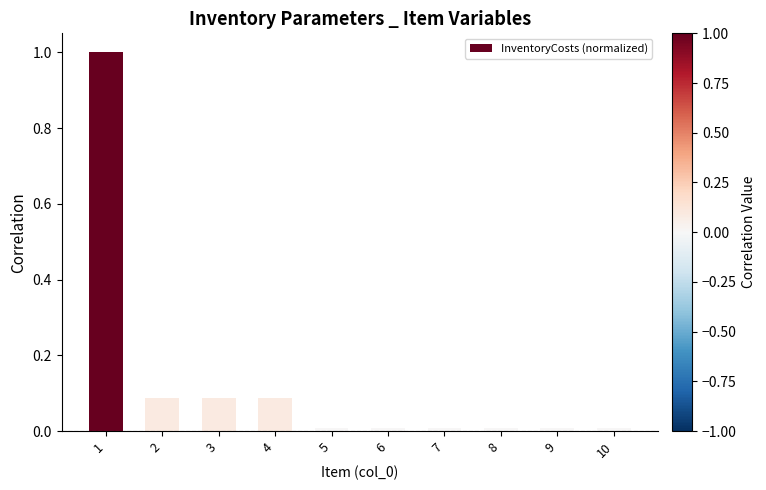

How many bars are there in total?

10